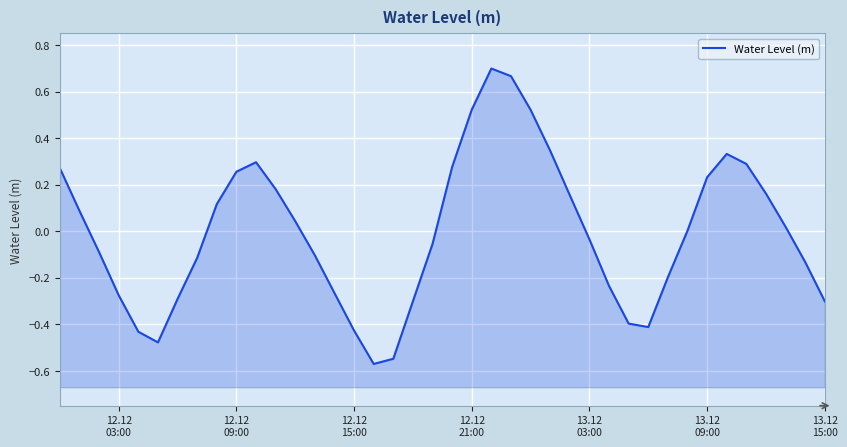

Reading left to right, transcribe all the data shown in this chart.

0.3	0.1	-0.1	-0.3	-0.4	-0.5	-0.3	-0.1	0.1	0.3	0.3	0.2	0.0	-0.1	-0.3	-0.4	-0.6	-0.5	-0.3	-0.1	0.3	0.5	0.7	0.7	0.5	0.3	0.2	-0.0	-0.2	-0.4	-0.4	-0.2	0.0	0.2	0.3	0.3	0.2	0.0	-0.1	-0.3